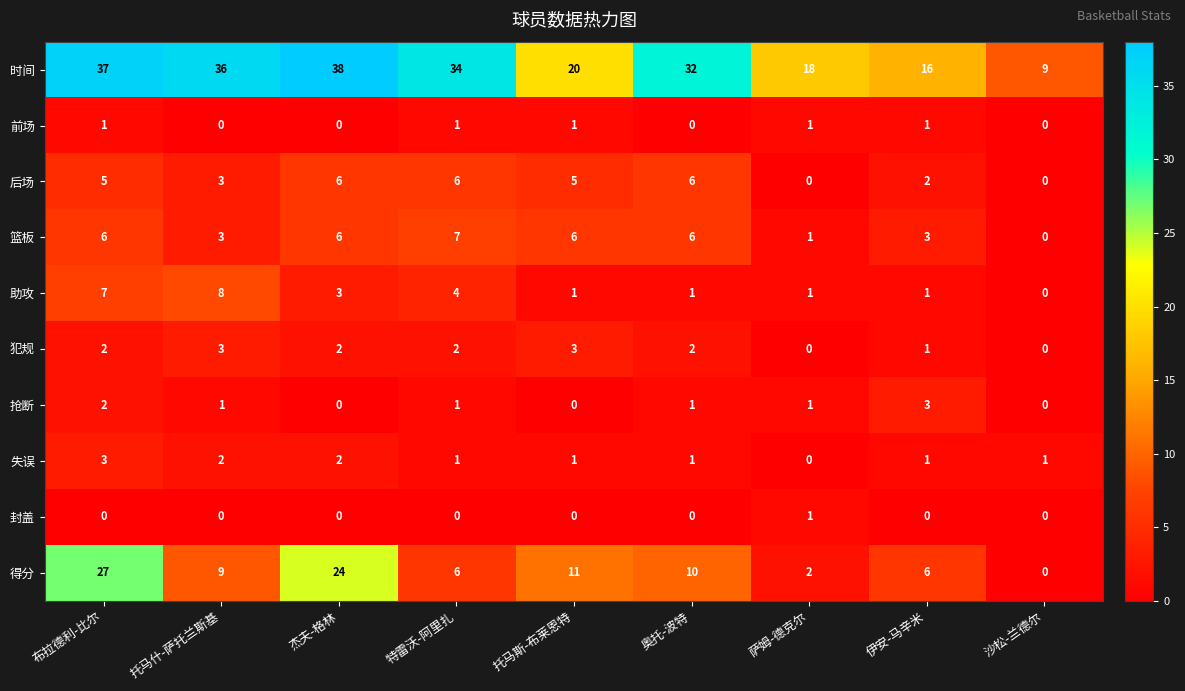

Is it true that 失误 equals 4 at 布拉德利-比尔?

False